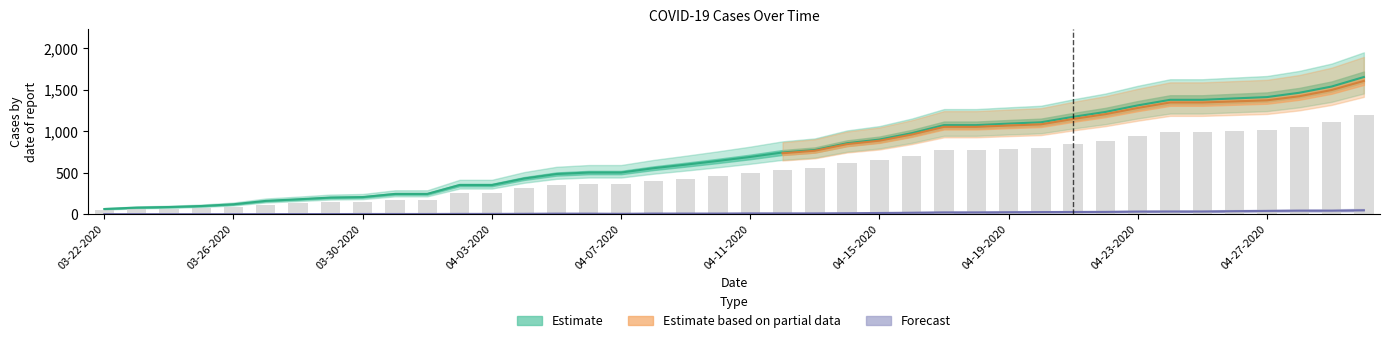

What is the difference between the highest and lowest values at 17?

547.0